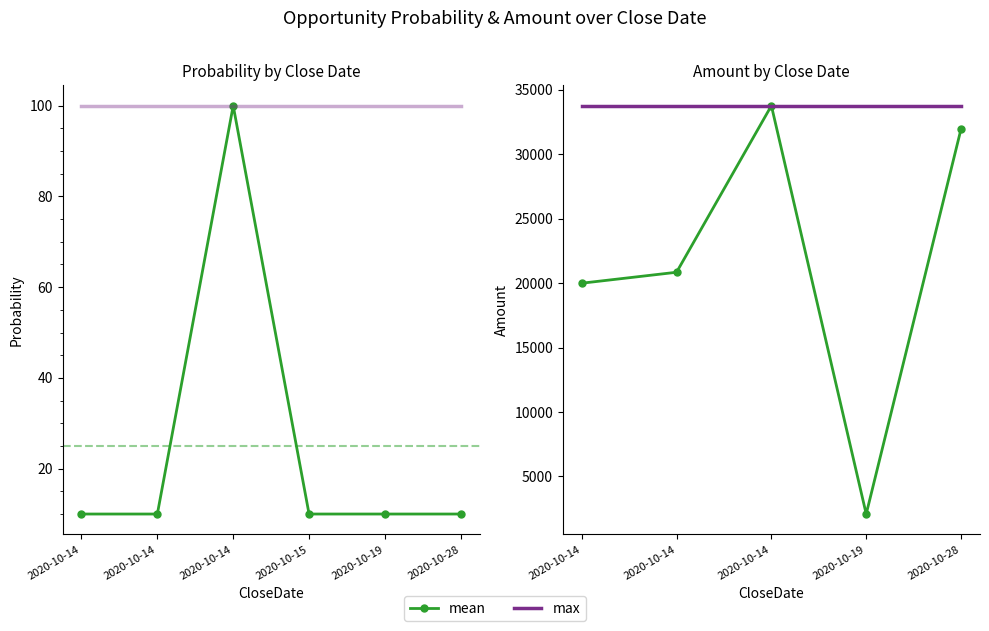

At which category does mean reach its first local valley?

2020-10-15